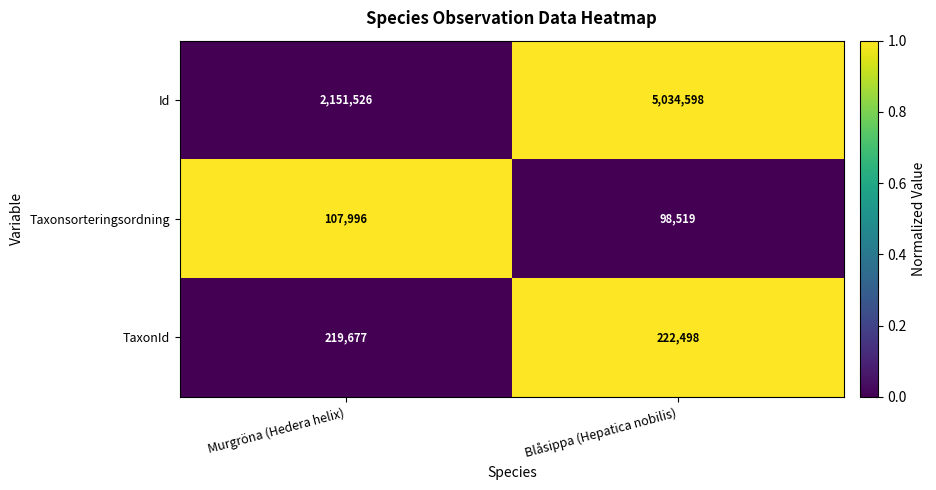

List the series in order of their peak value, highest first.

Id, TaxonId, Taxonsorteringsordning